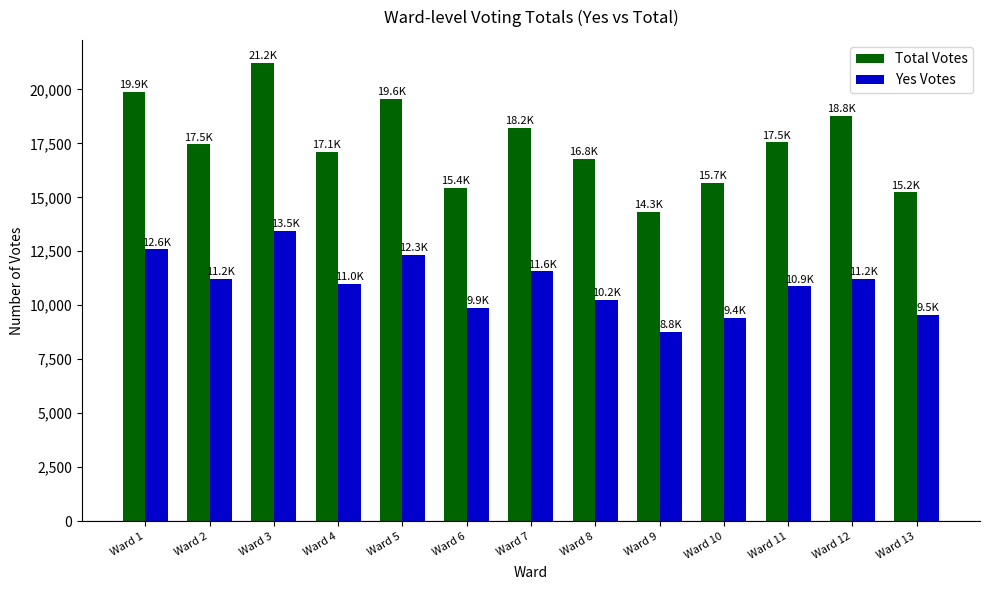

What is the total value across all series at Ward 5?

31912